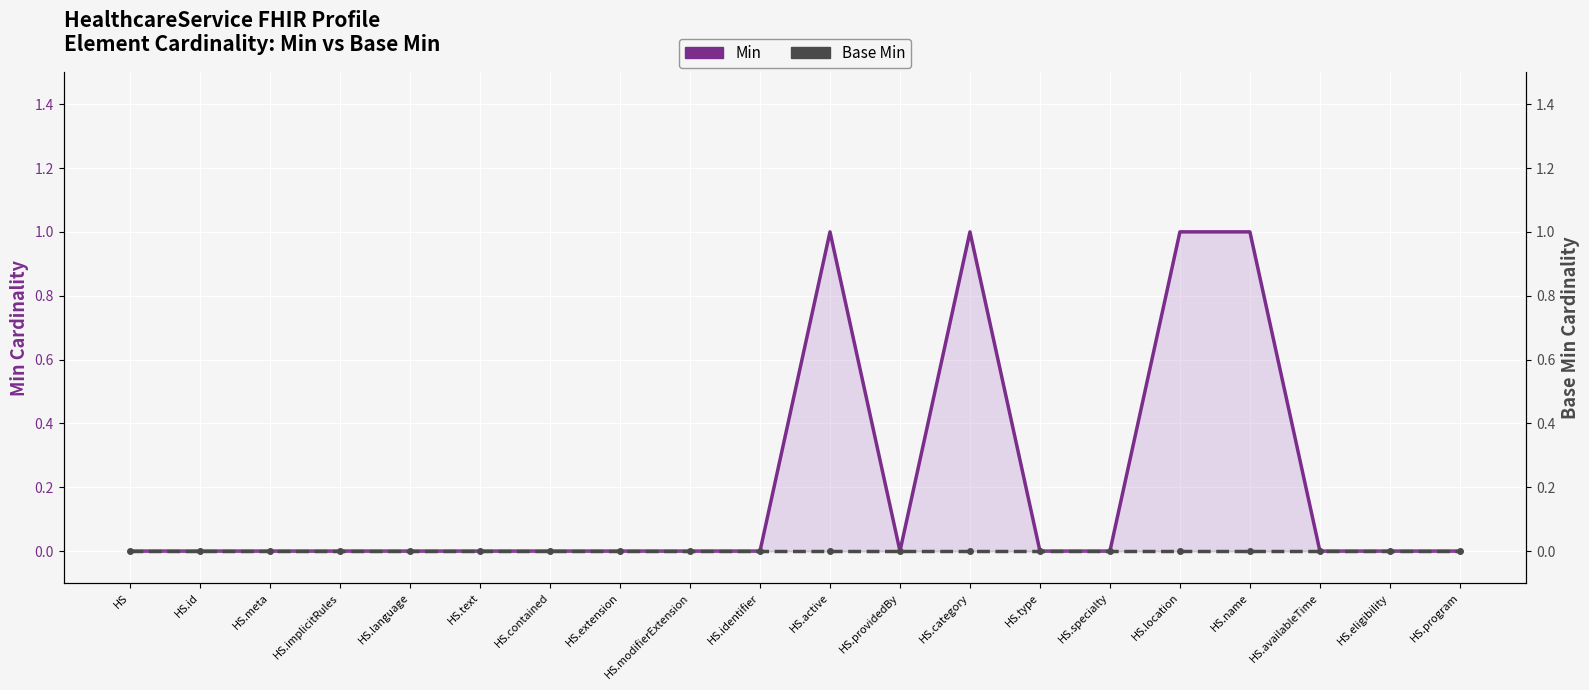

Rank the categories by Min value from highest to lowest.

HS.active, HS.category, HS.location, HS.name, HS, HS.id, HS.meta, HS.implicitRules, HS.language, HS.text, HS.contained, HS.extension, HS.modifierExtension, HS.identifier, HS.providedBy, HS.type, HS.specialty, HS.availableTime, HS.eligibility, HS.program